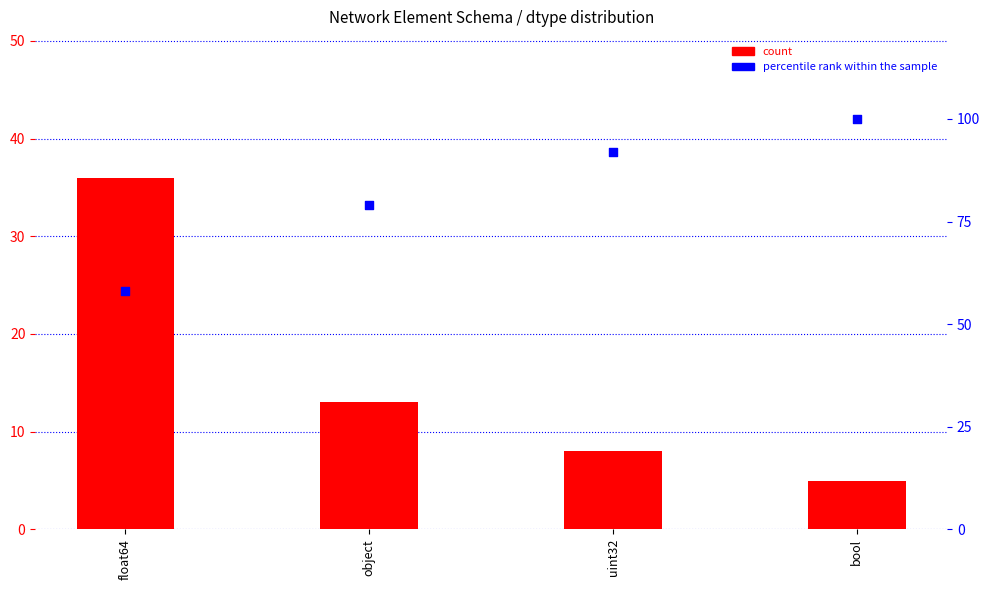

What are all the series names shown in the legend?

count, percentile rank within the sample